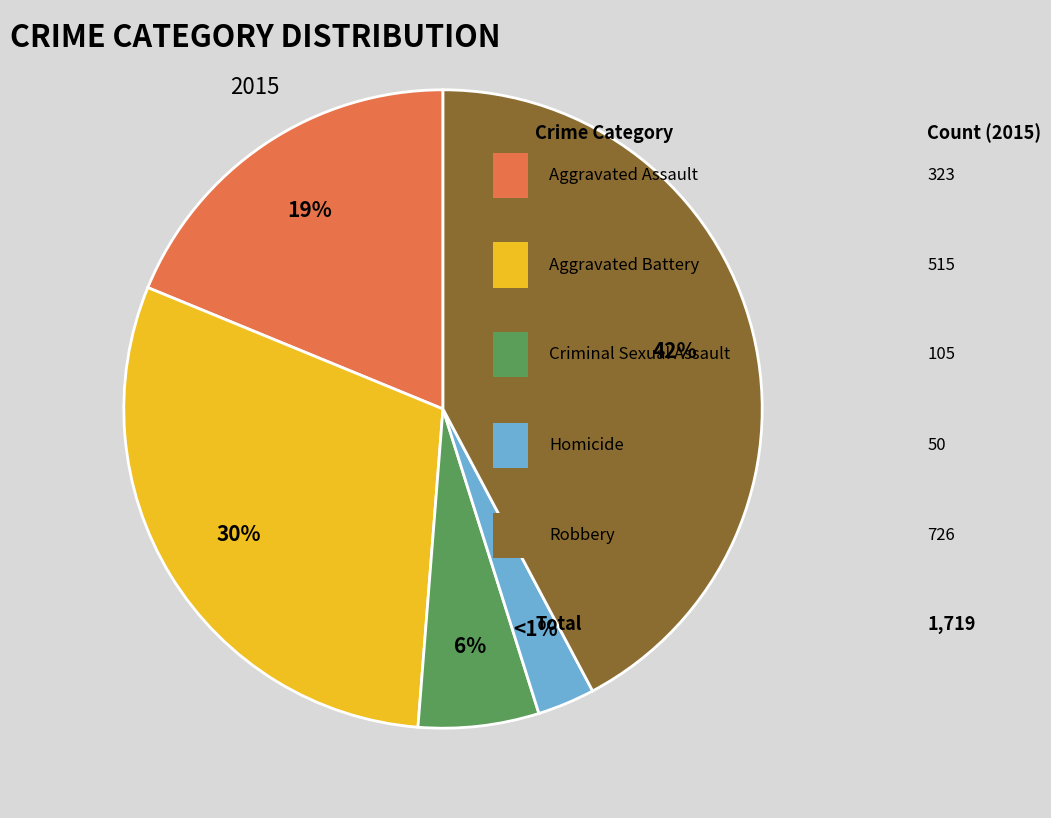

Combined, what portion of the pie is Criminal Sexual Assault and Homicide?

9.0%